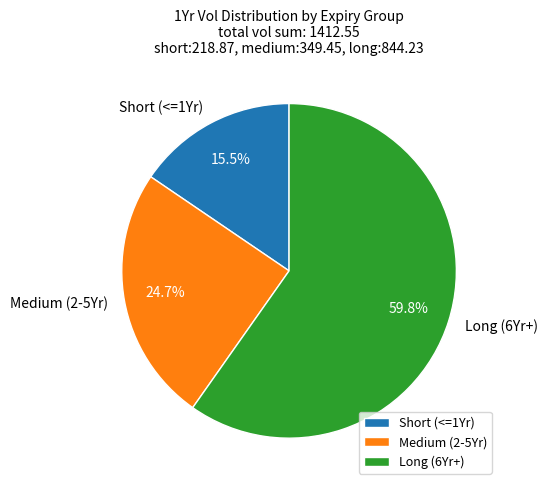

Rank the categories by value from lowest to highest.

Short (<=1Yr), Medium (2-5Yr), Long (6Yr+)